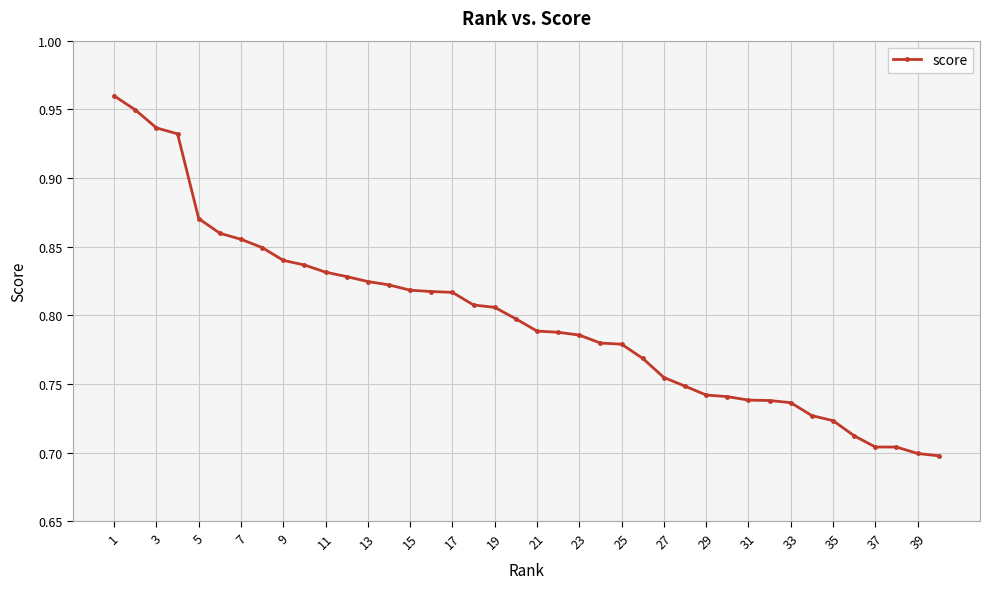

What is the sum of all values?

31.9